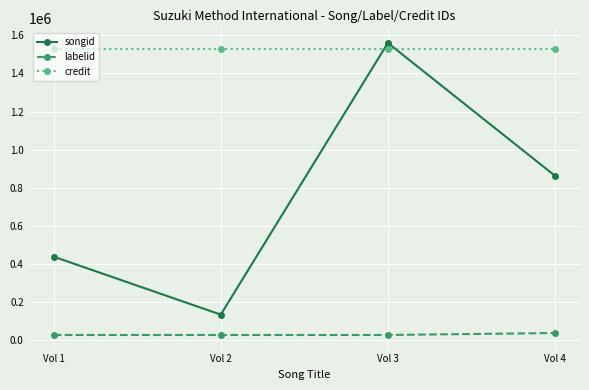

How many interior local peaks does the songid series have?

1